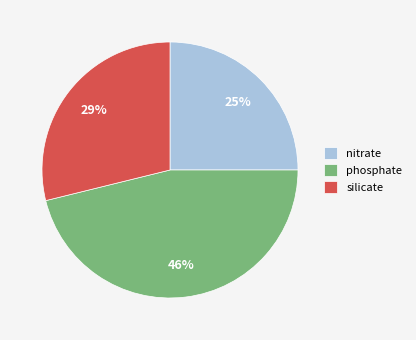

True or false: silicate accounts for 20% of the total.

False